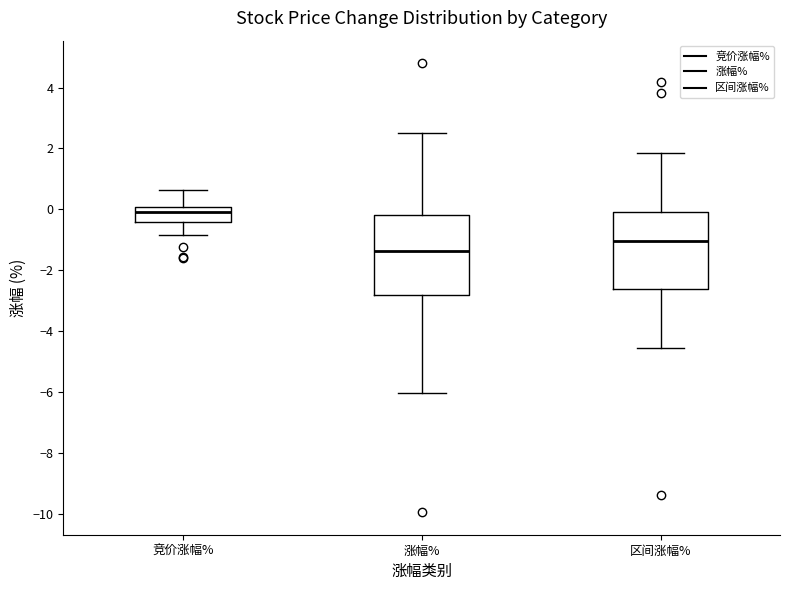

Which box's median line is the lowest?

涨幅%